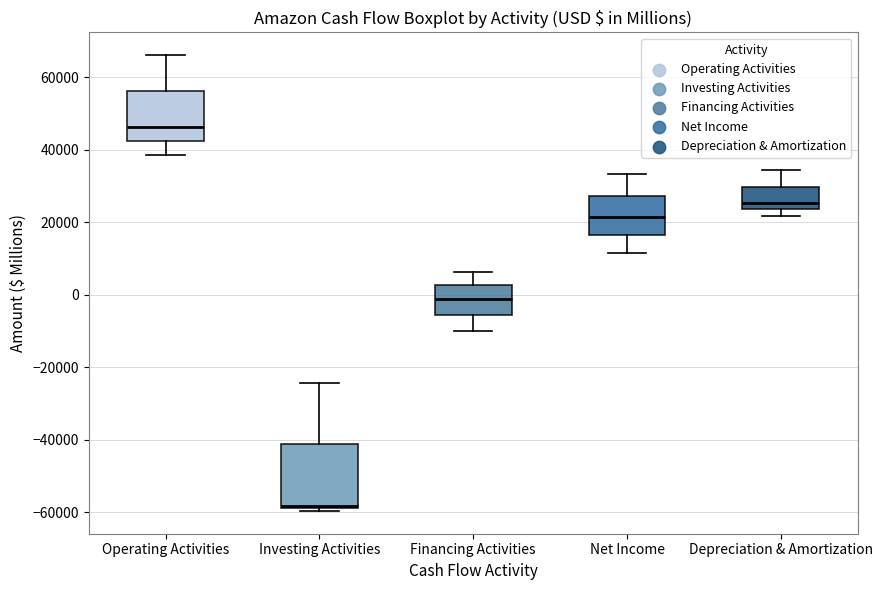

Reading left to right, read every box against the y-axis: the position of its median line, the range the box covers, and the ends of its whiskers. The values are not printed on the chart, so give them approximately, as read against the axis.

Operating Activities: median 46000, box 42000 to 56000, whiskers 38000 to 66000
Investing Activities: median -58000 (just above the box's lower edge), box -58000 to -42000, whiskers -60000 to -24000
Financing Activities: median -2000, box -6000 to 2000, whiskers -10000 to 6000
Net Income: median 22000, box 16000 to 28000, whiskers 12000 to 34000
Depreciation & Amortization: median 26000, box 24000 to 30000, whiskers 22000 to 34000